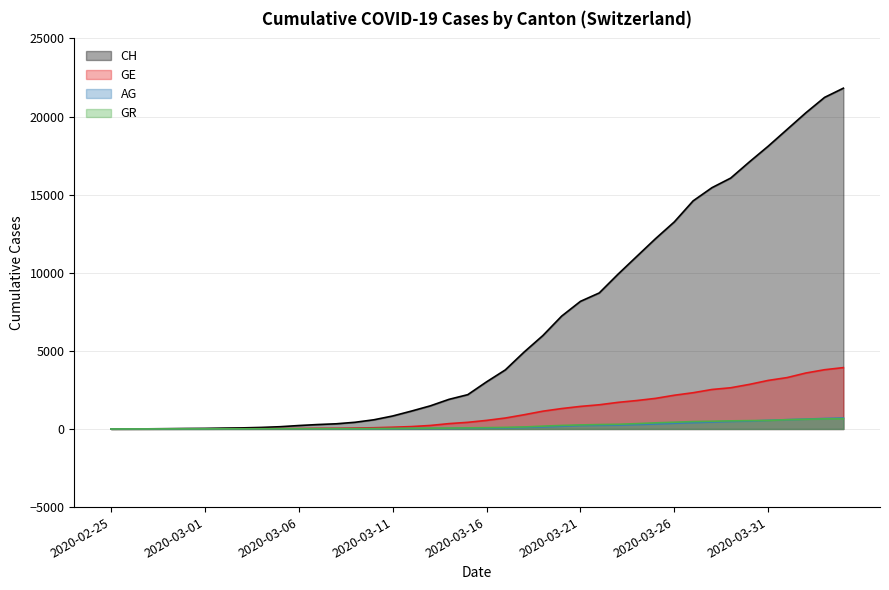

Which series has the widest spread of values?

CH